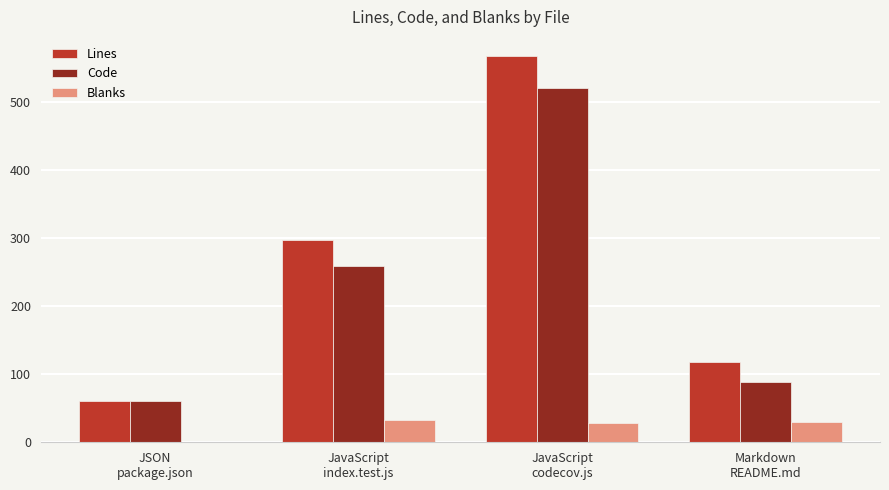

Is it true that Lines equals 567 at JavaScript
codecov.js?

True